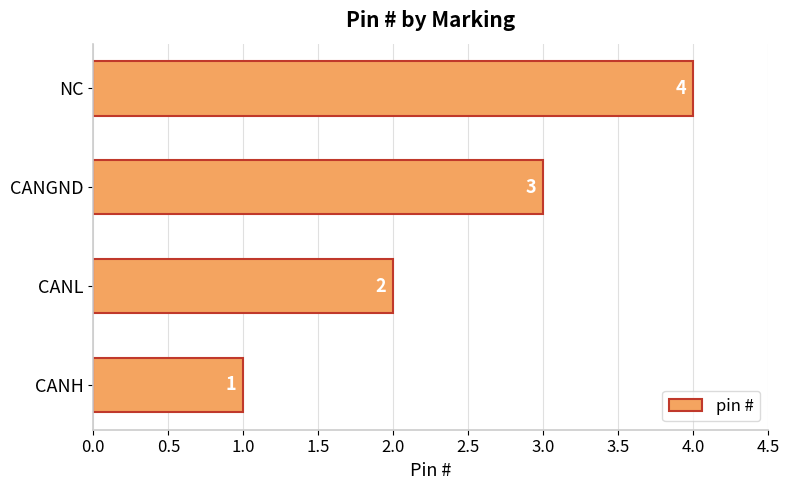

List the labels in order of value, largest first.

NC, CANGND, CANL, CANH